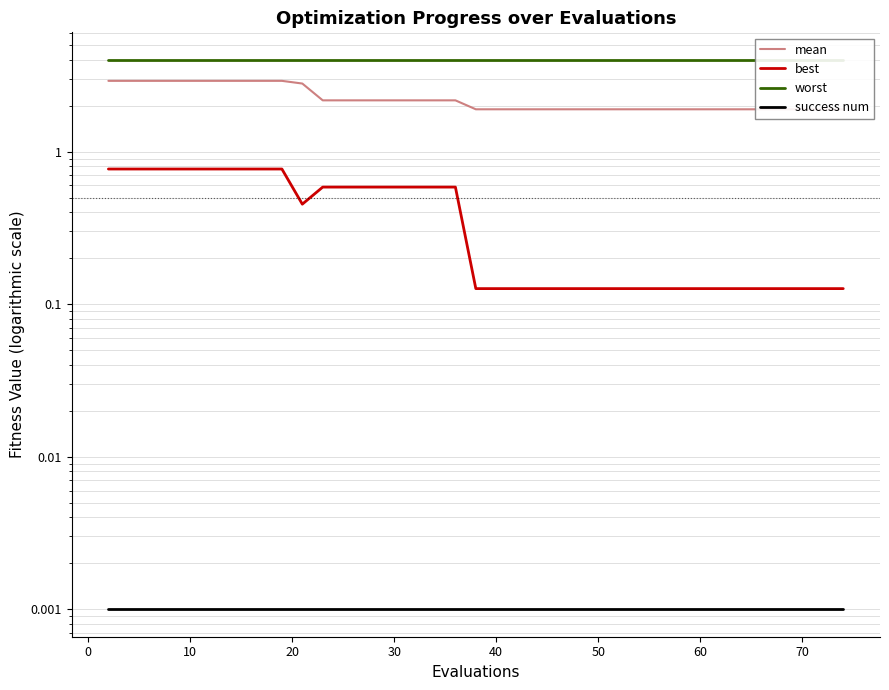

What is the value of the best point at the 17th from the left?

0.6